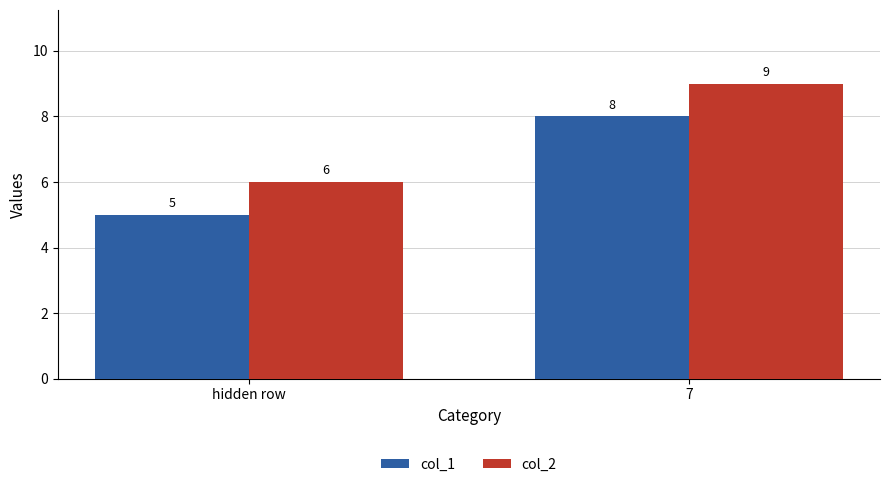

What are all the series names shown in the legend?

col_1, col_2